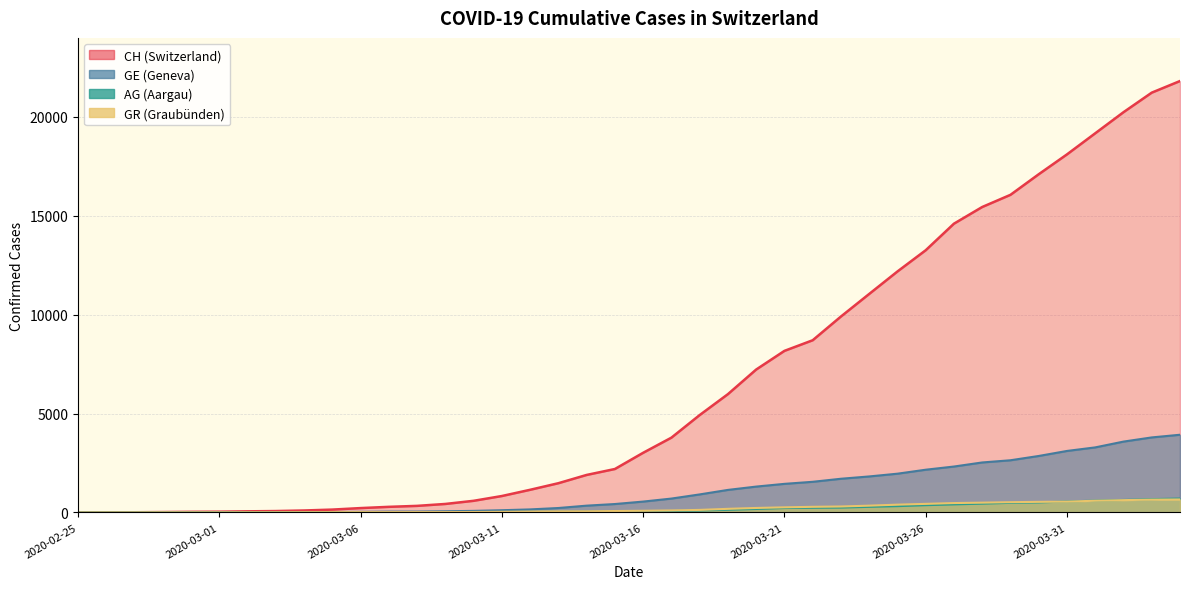

True or false: CH and AG cross at least once.

False